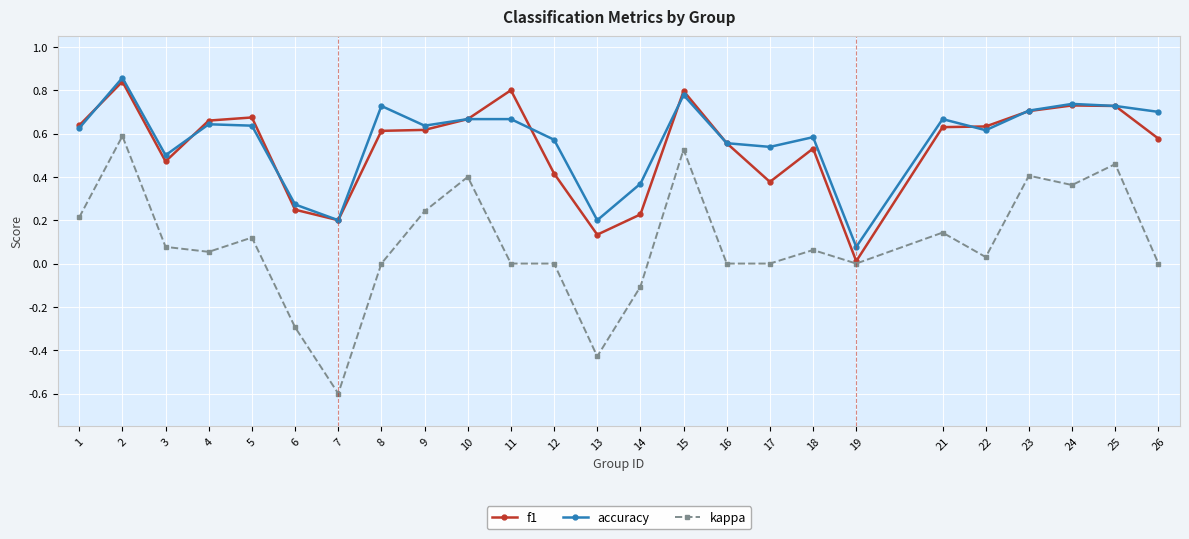

The kappa series shows 0.4 at 10. True or false?

True